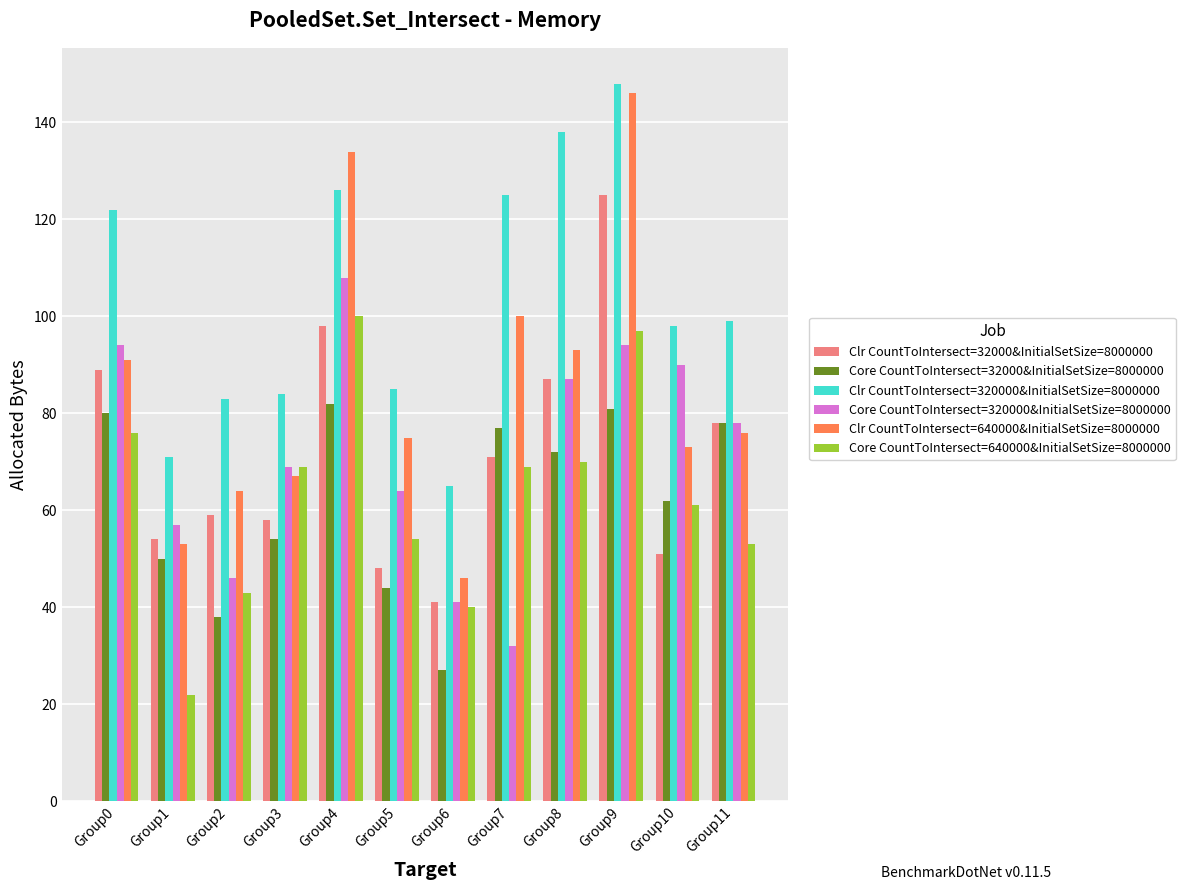

What is the spread (max minus min) of values at Group11?

46